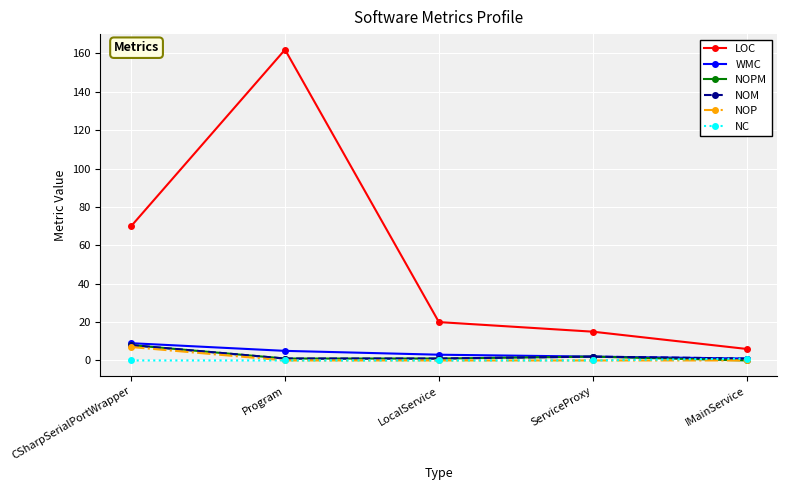

At which category is the sum across all series the highest?

Program